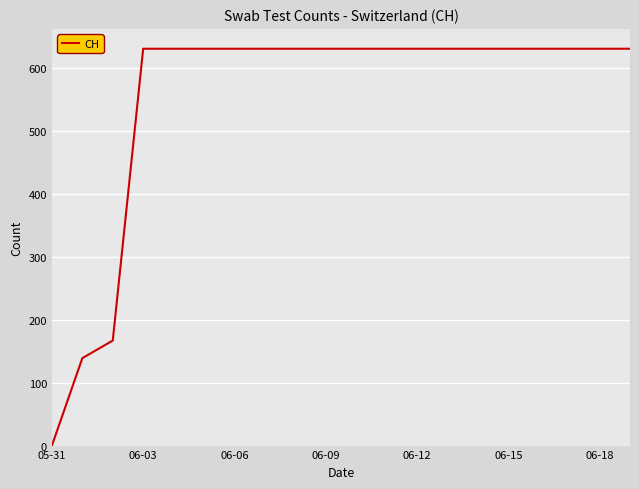

What is the greatest value displayed?

631